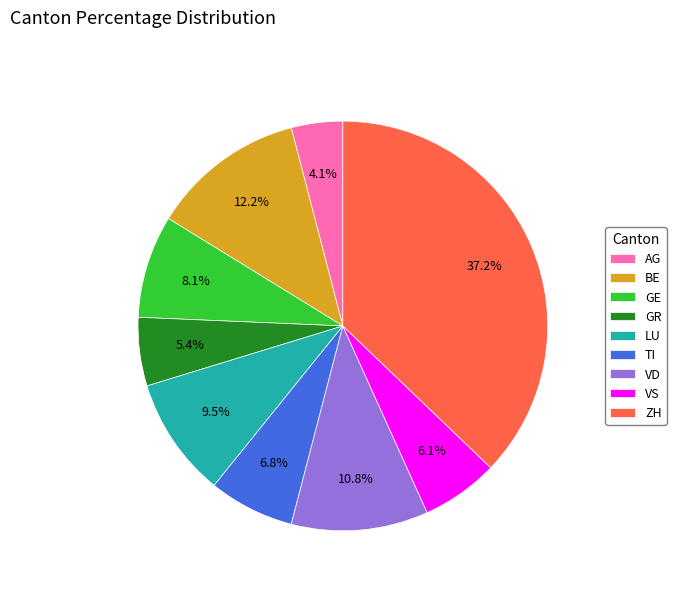

Which has a higher value, VD or GE?

VD